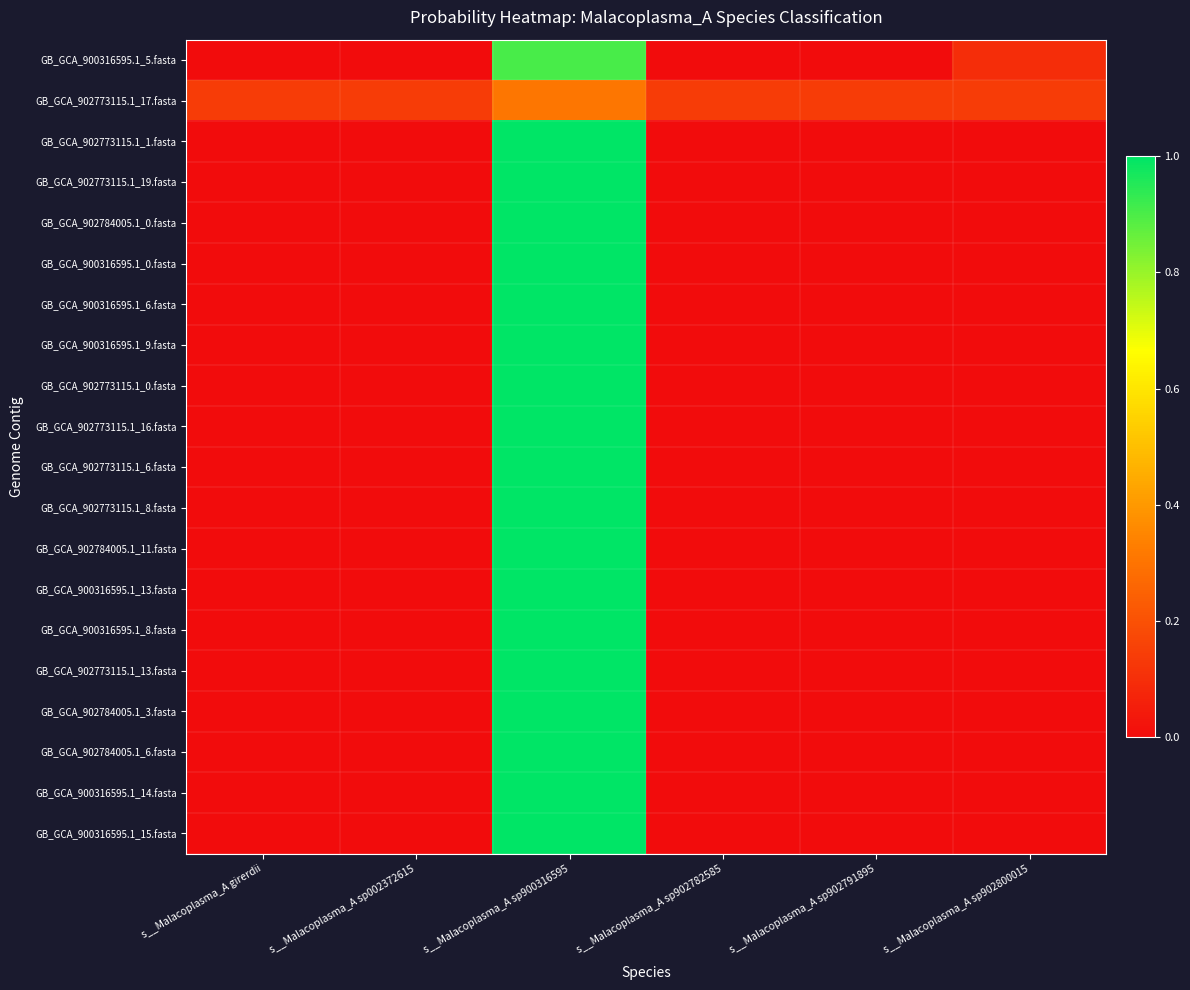

Which label corresponds to the largest value in the chart?

s__Malacoplasma_A sp900316595